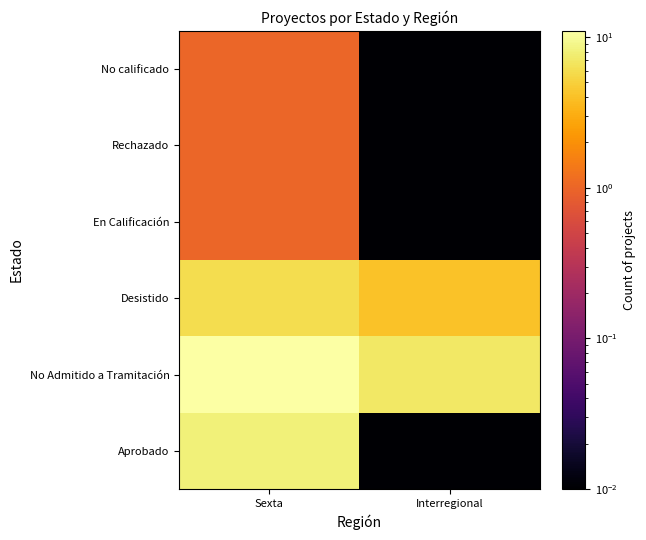

Between Interregional and Sexta, which is larger?

Sexta